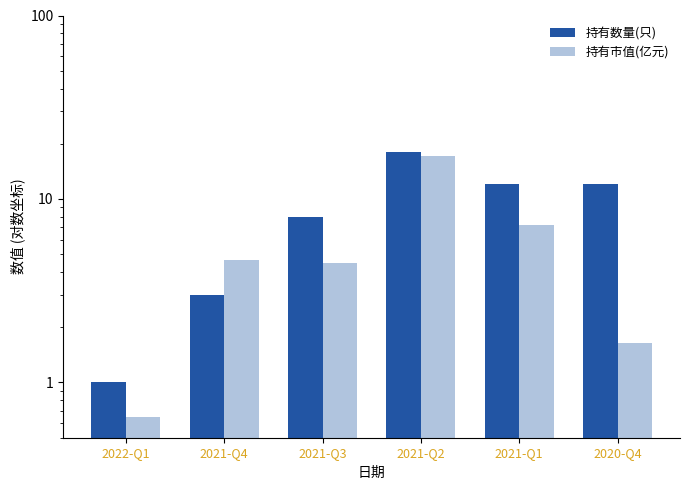

How many groups of bars are there?

6